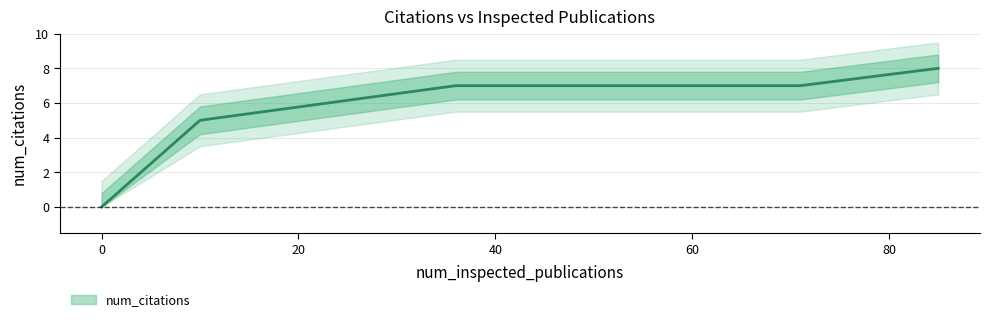

What is the sum of the values at 50 and 63?

14